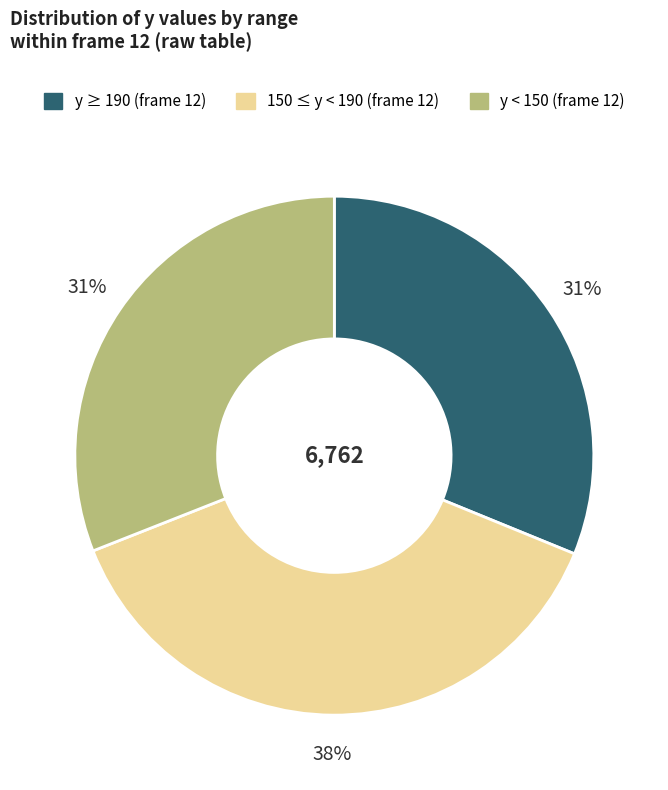

To the nearest percent, what is the difference between the largest and smallest slice percentages?

7%